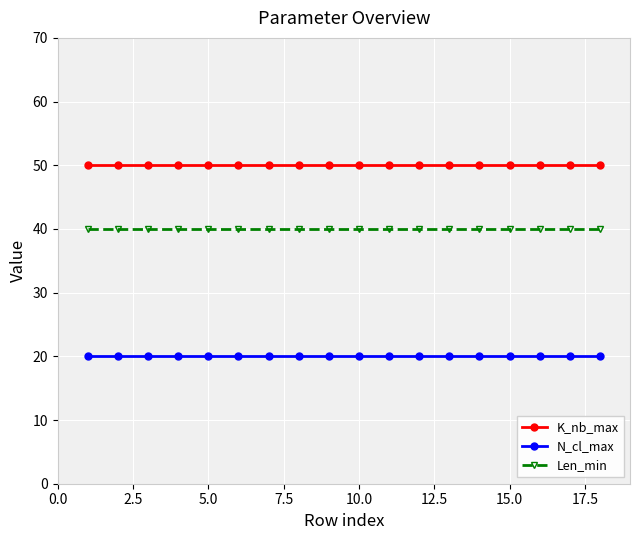

Which series has the largest total across all categories?

K_nb_max